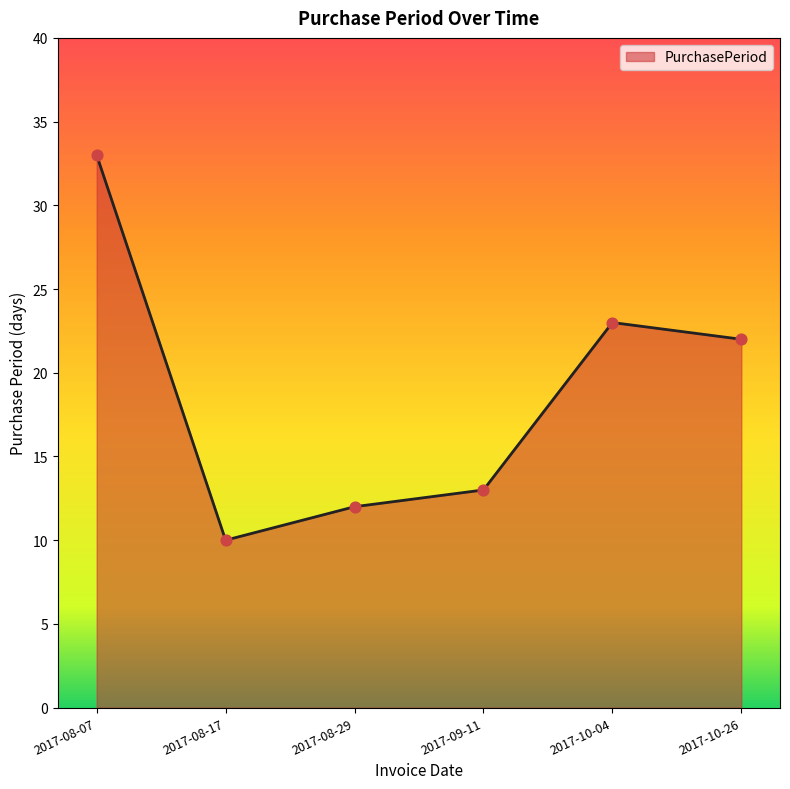

What is the ratio of the value at 2017-10-26 to the value at 2017-08-07?

0.7